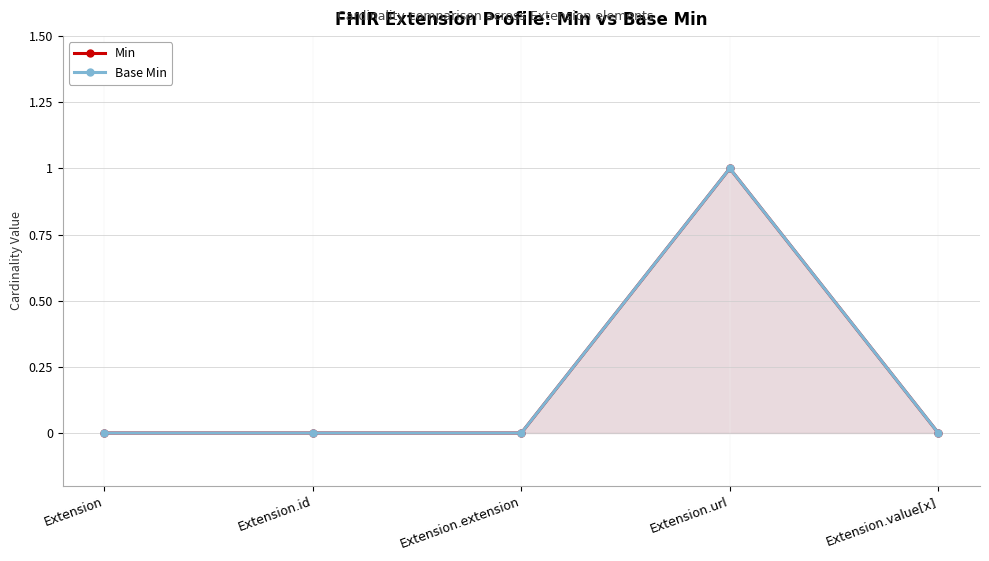

What is the label of the 3rd point from the right?

Extension.extension